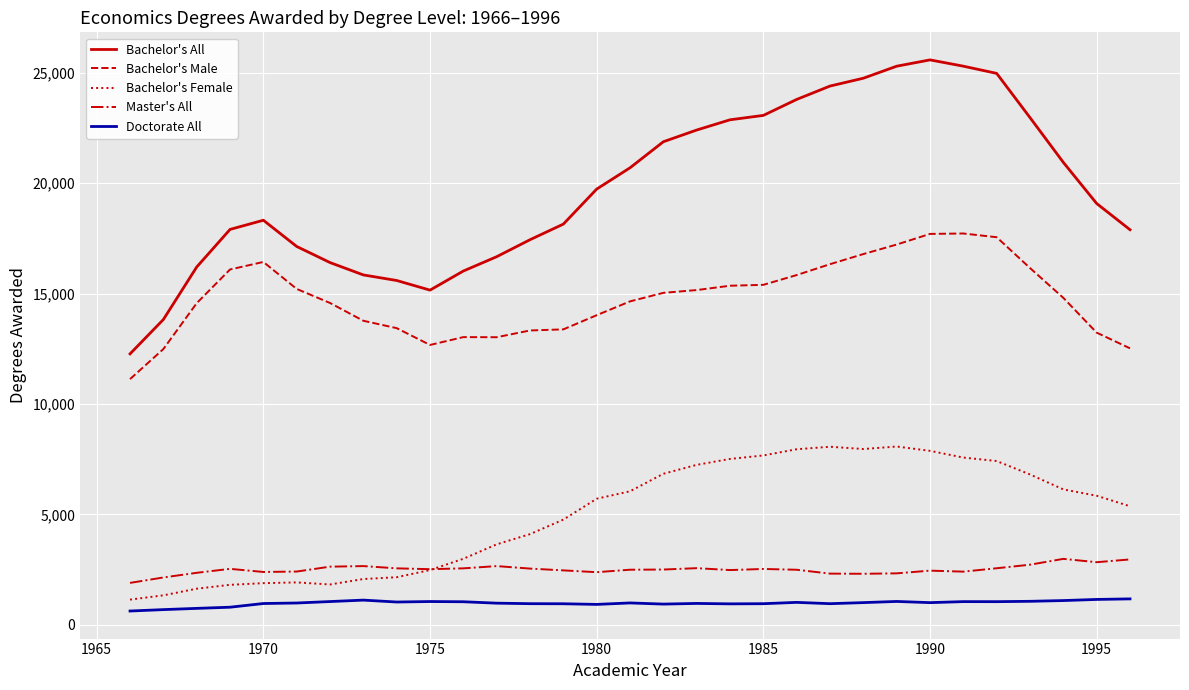

Which series has the widest spread of values?

Bachelor's All